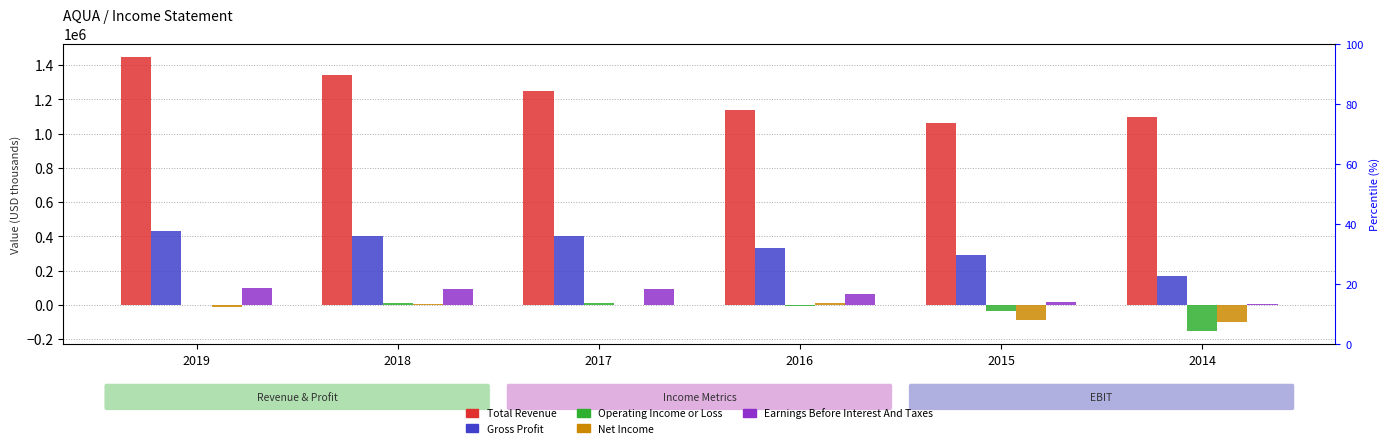

What is the difference between the maximum and second lowest values in the Net Income series?

97700